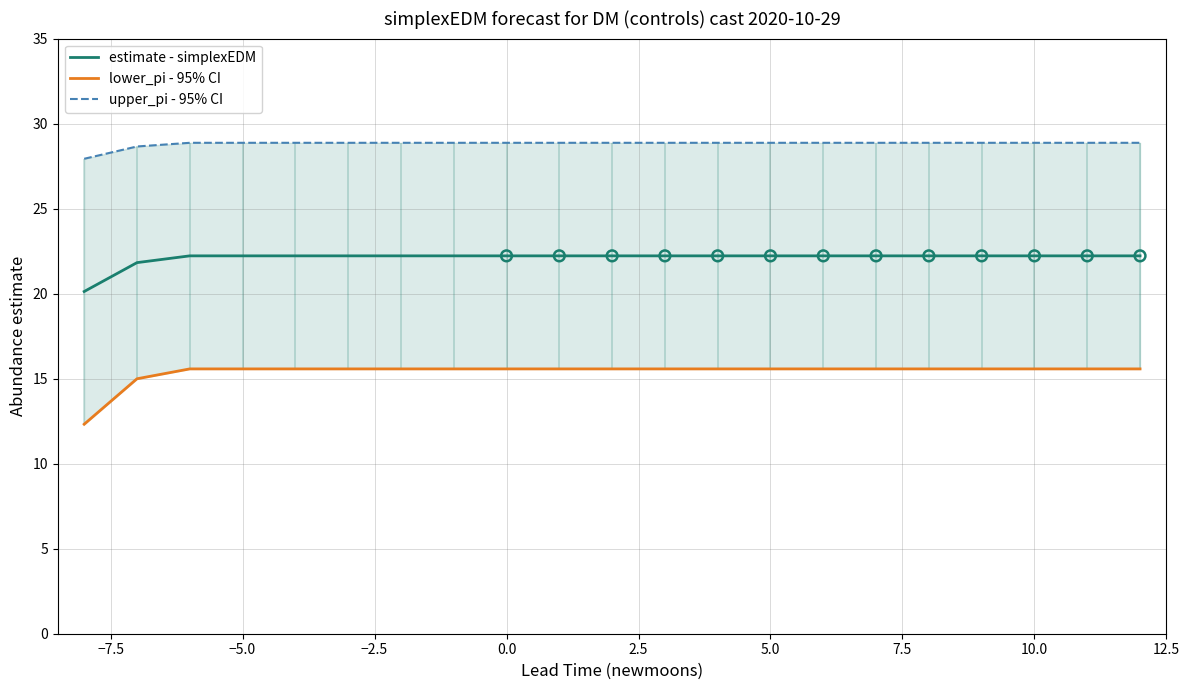

Which series contains the highest Y value?

upper_pi - 95% CI